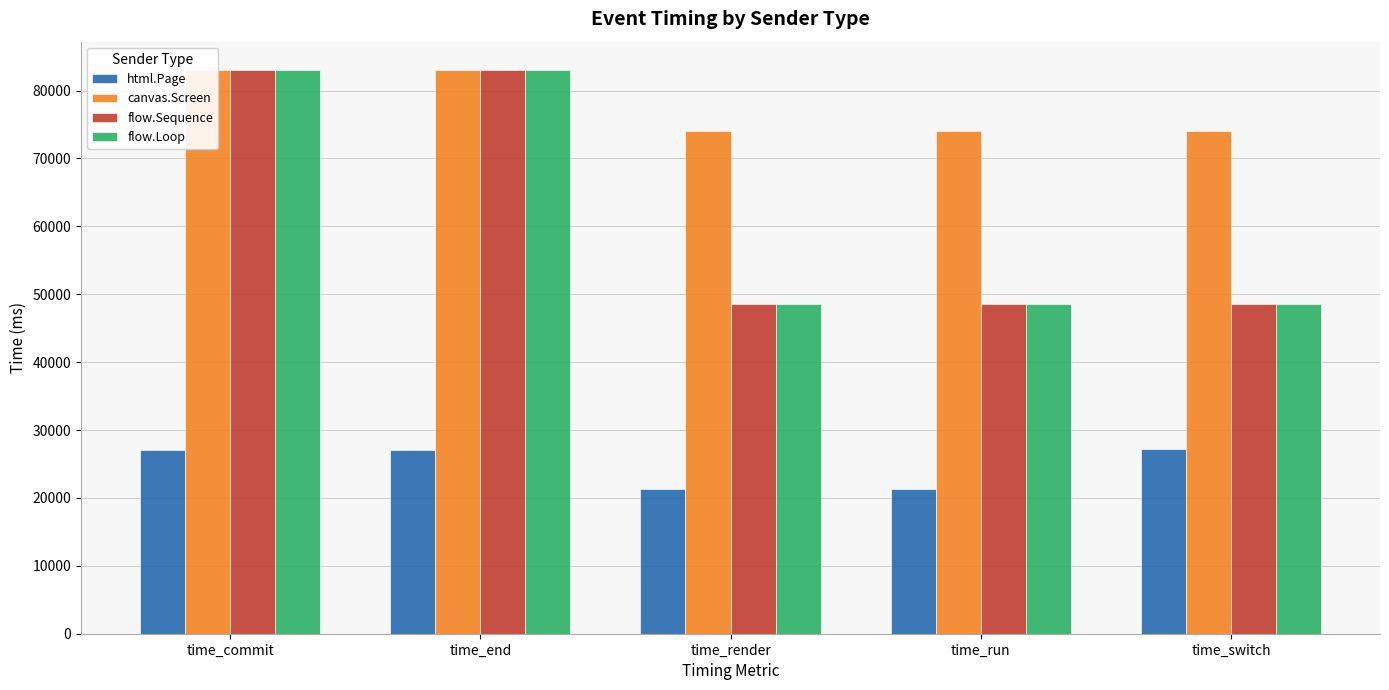

What is the difference between the maximum and second lowest values in the canvas.Screen series?

9008.0